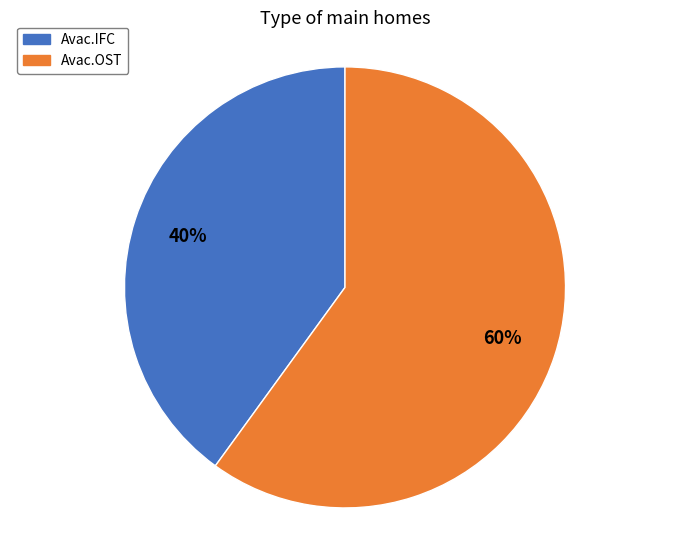

Is there any slice that represents more than half of the pie?

Yes